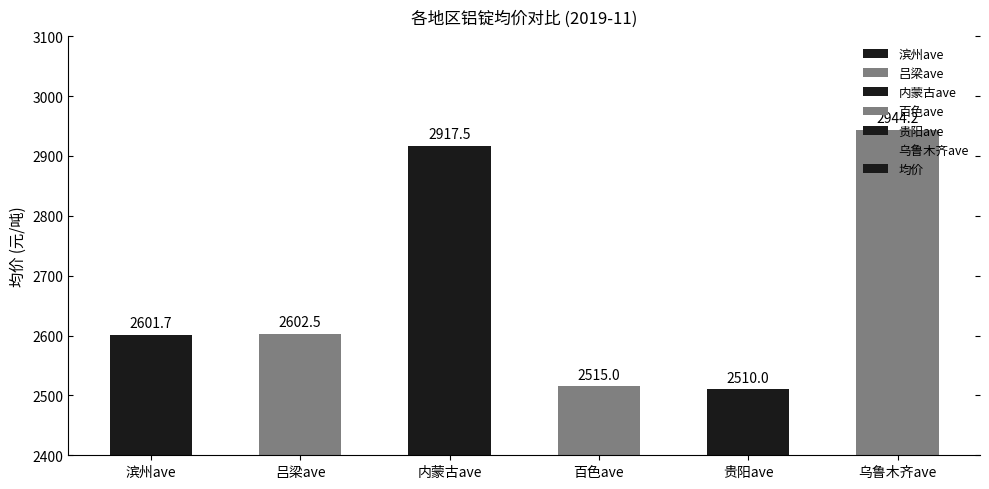

Which category has the highest value across all series?

乌鲁木齐ave